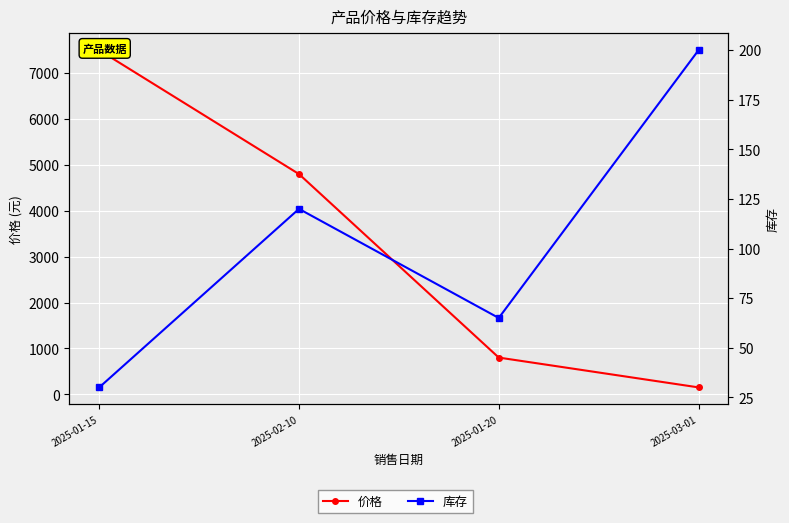

What is the difference between the 库存 values at 2025-02-10 and 2025-01-20?

55